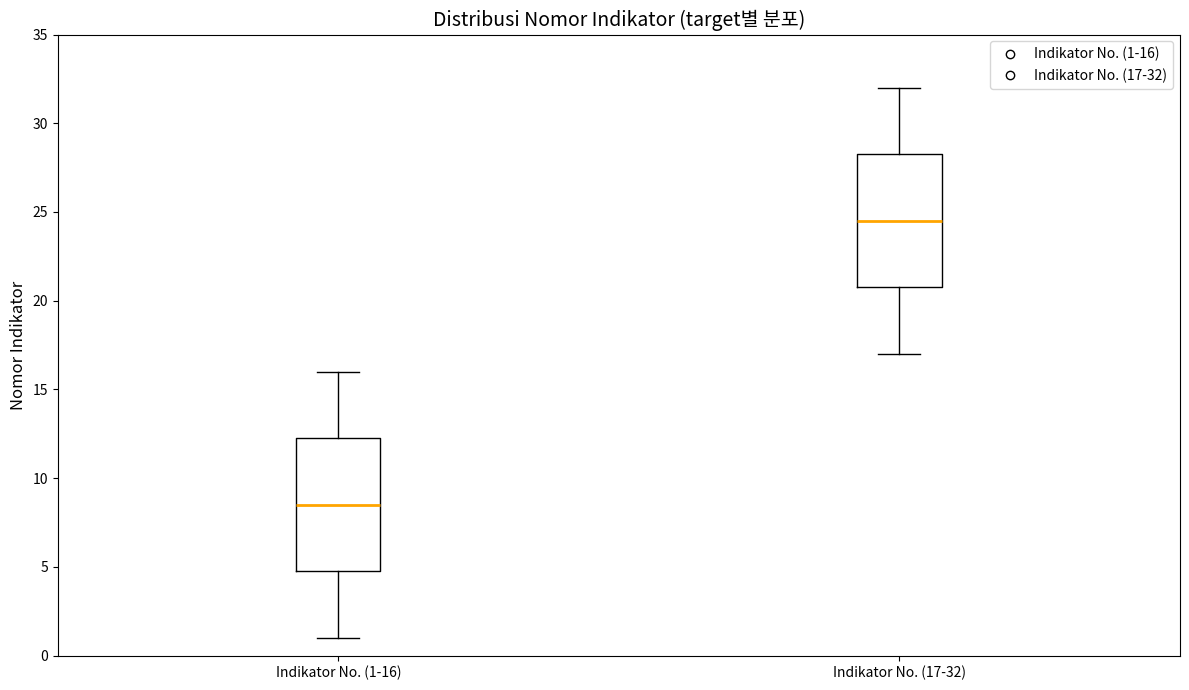

Where does the lower whisker of the box for Indikator No. (17-32) end on the y-axis? The values are not printed on the chart, so give them approximately, as read against the axis.

17.0